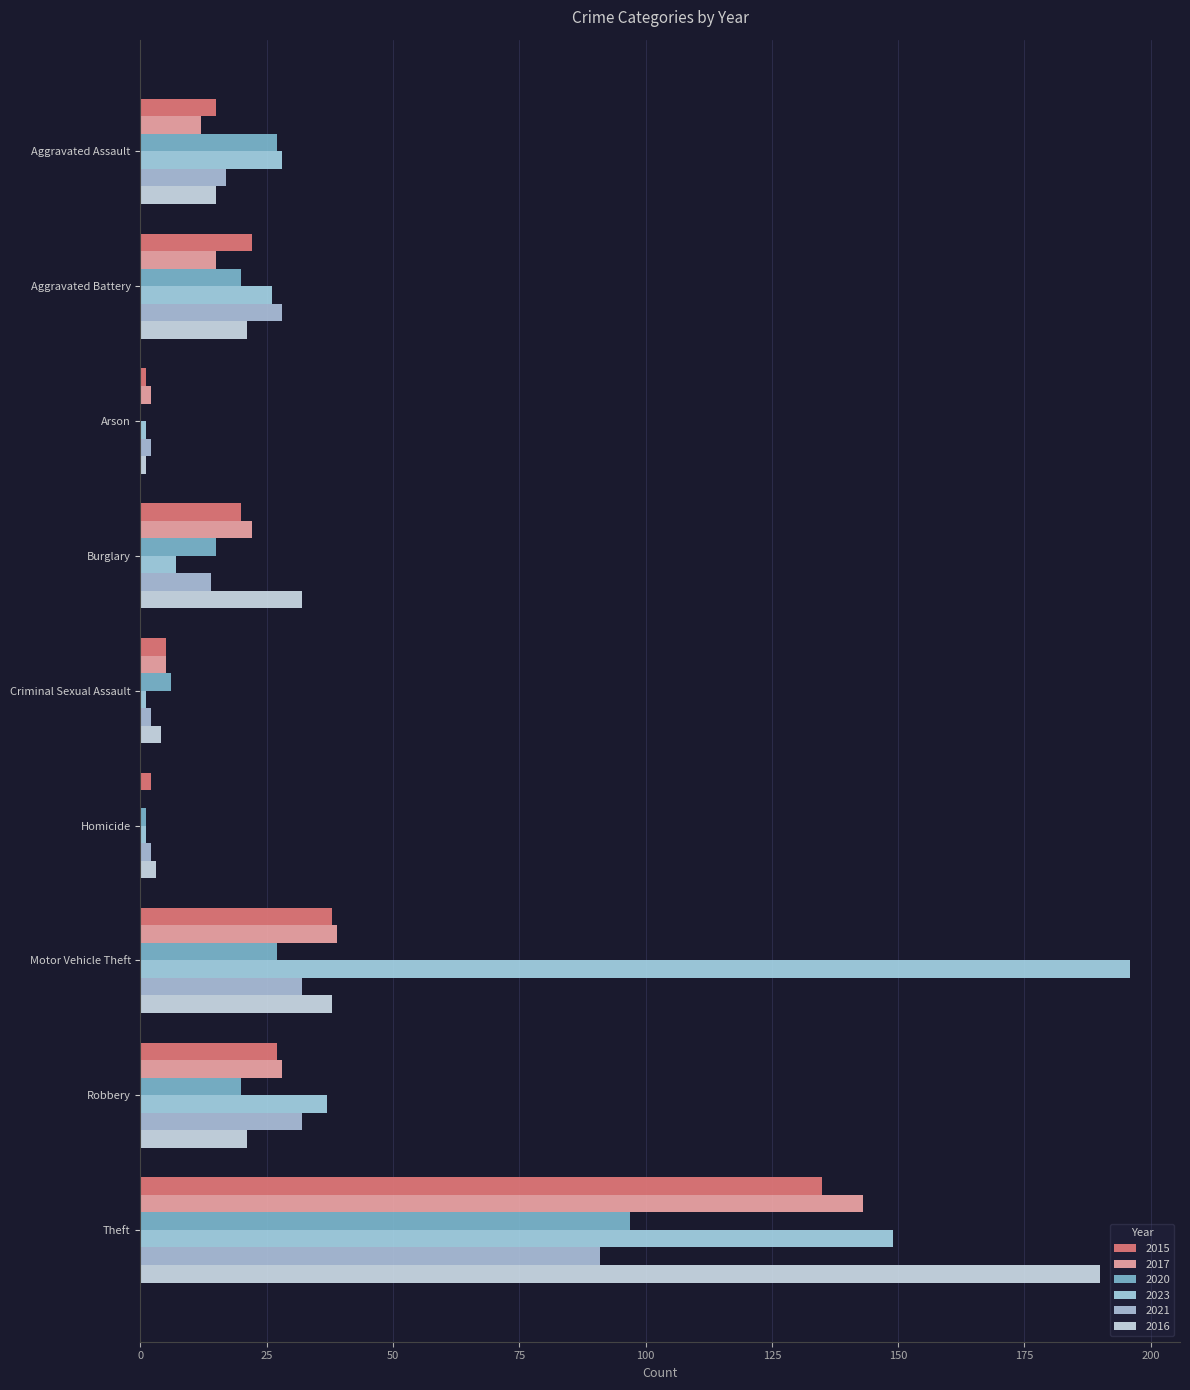

List the labels in order of 2023 value, largest first.

Motor Vehicle Theft, Theft, Robbery, Aggravated Assault, Aggravated Battery, Burglary, Arson, Criminal Sexual Assault, Homicide